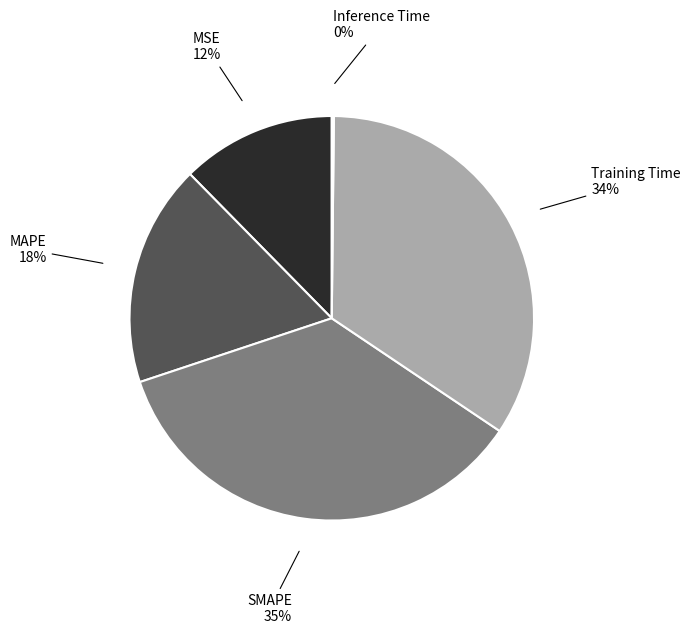

Is there a majority slice in this chart?

No